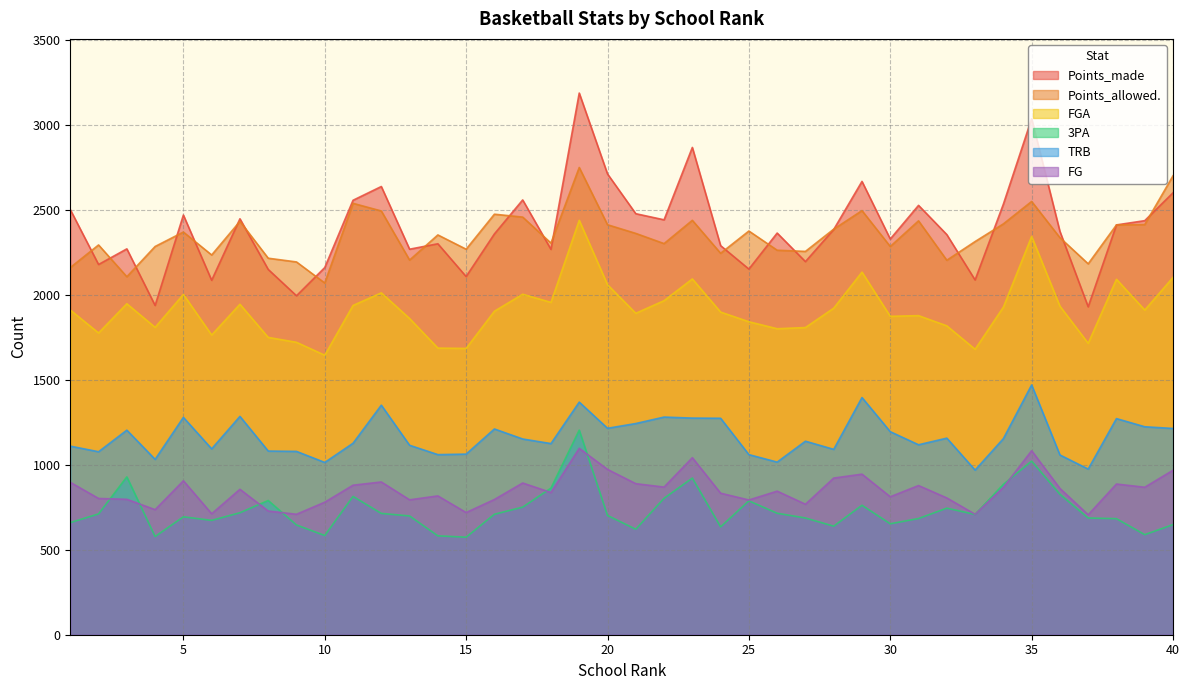

List the series in order of their peak value, highest first.

Points_made, Points_allowed., FGA, TRB, 3PA, FG